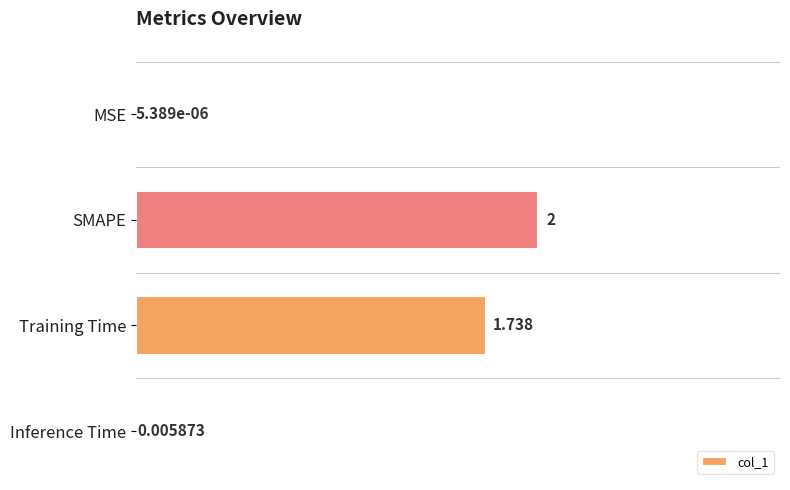

At which label is the value closest to 1?

Training Time